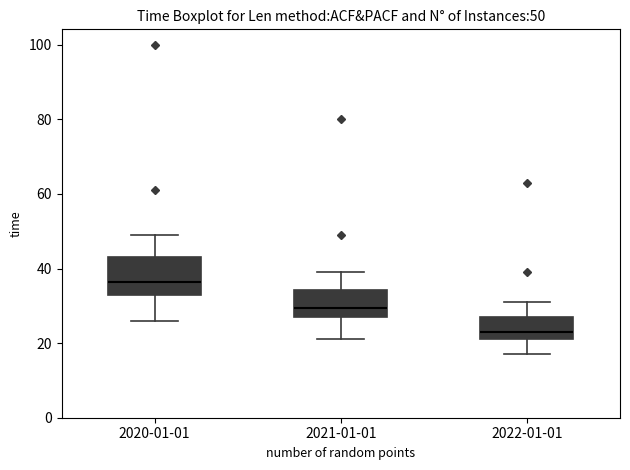

Comparing the boxes themselves (not the whiskers), which one is the tallest?

2020-01-01